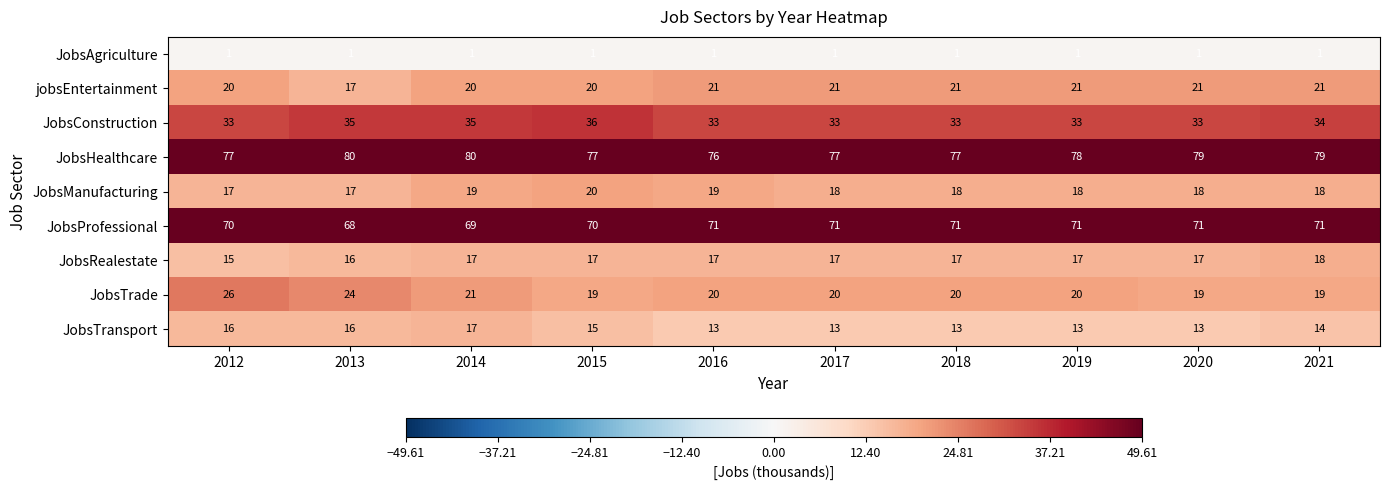

Read the JobsTransport value at 2020.

13